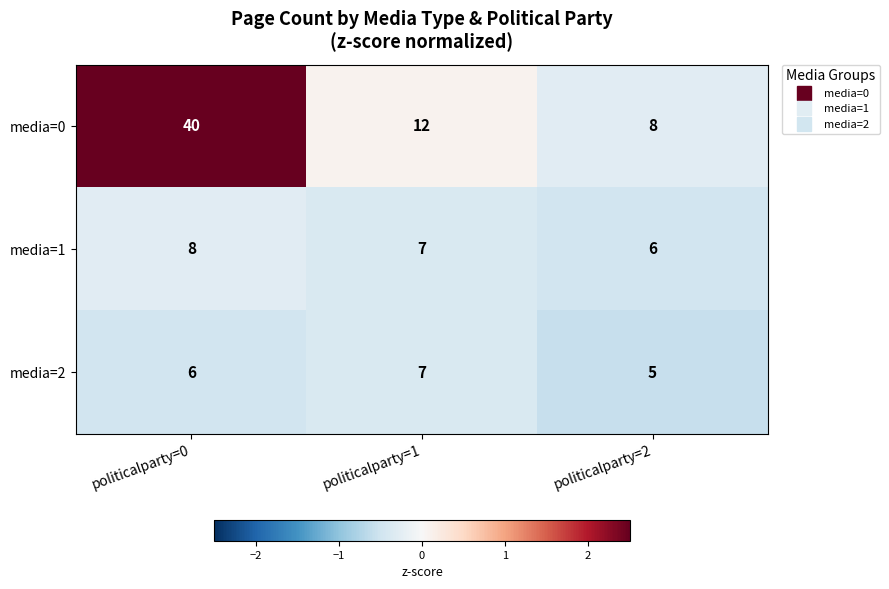

Which category has the highest value in the media=1 series?

politicalparty=0